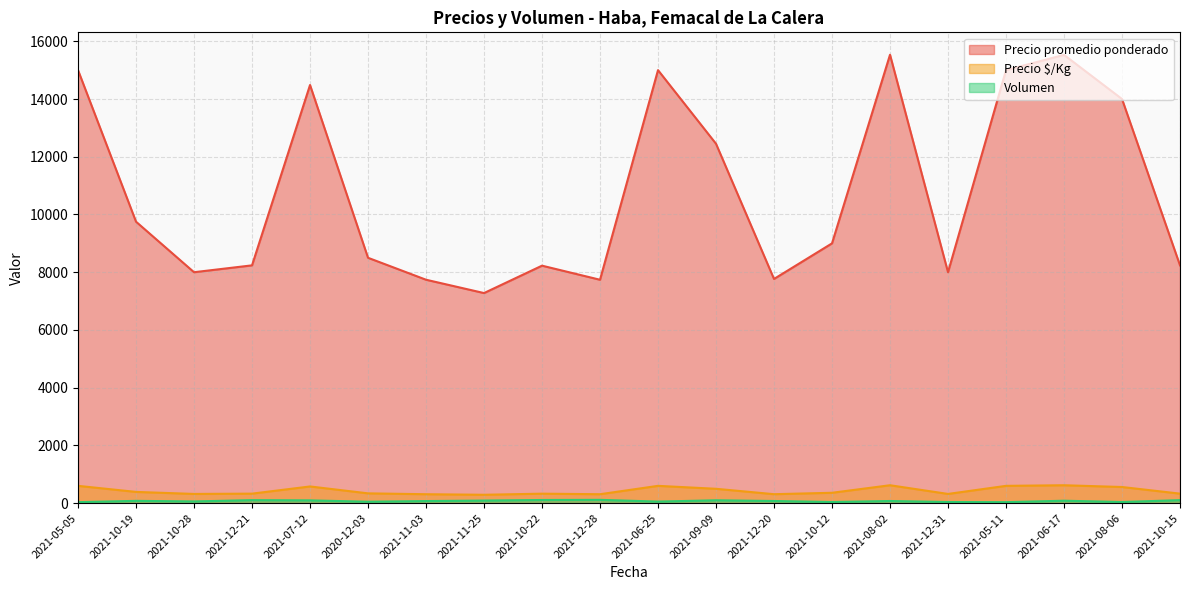

How many interior local peaks does the Precio promedio ponderado series have?

5